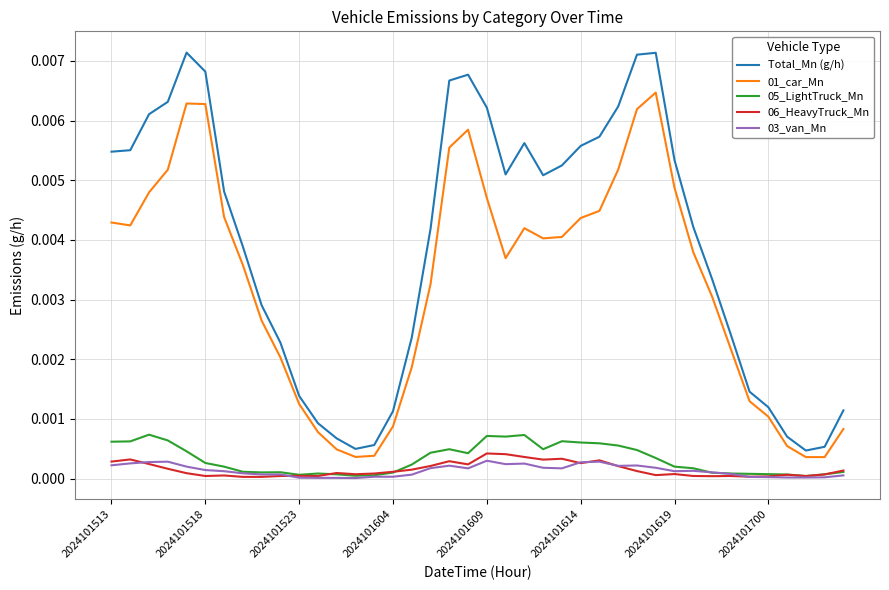

True or false: Total_Mn (g/h) and 06_HeavyTruck_Mn intersect in this chart.

False